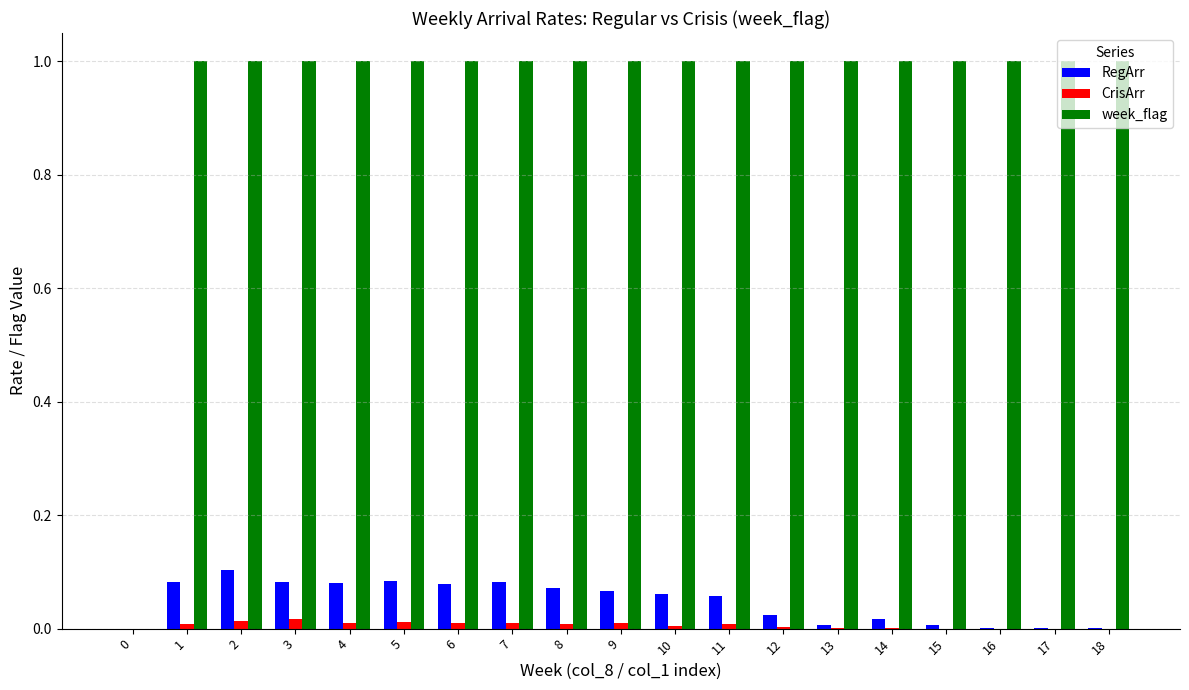

True or false: week_flag has a value of 0.2 at 2.

False